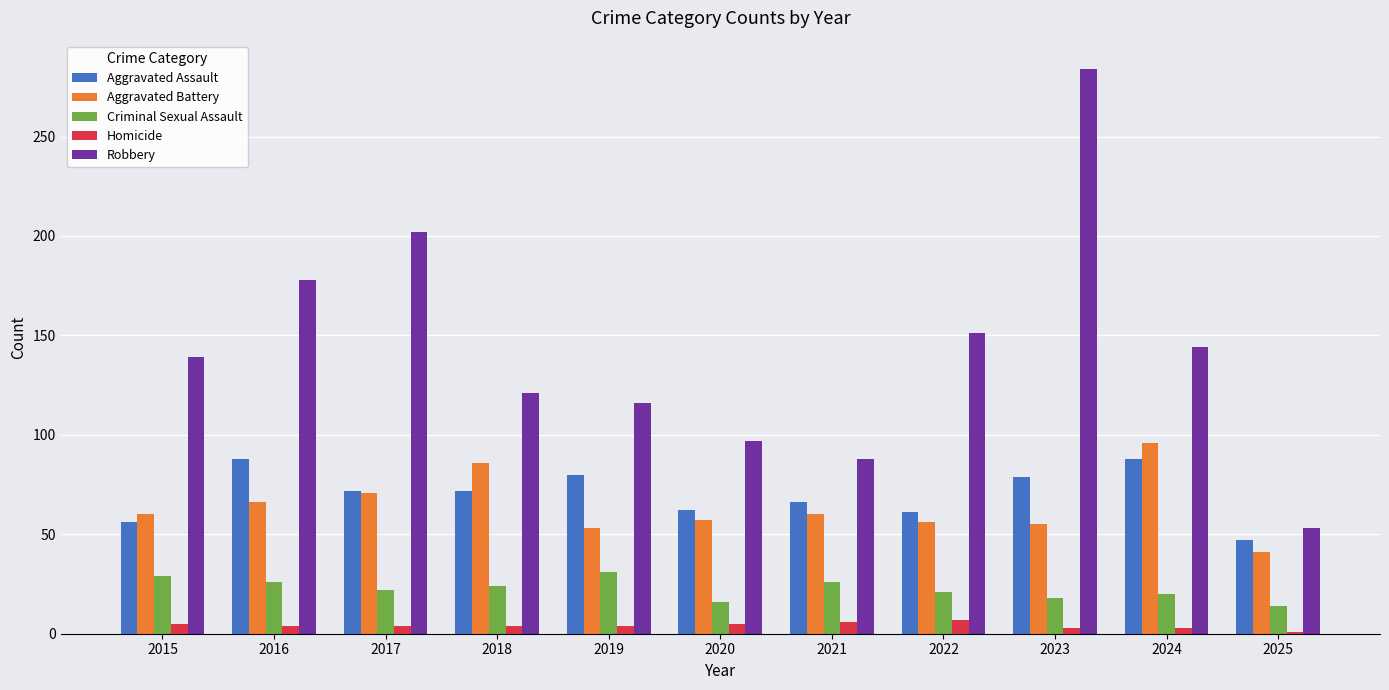

What are all the series names shown in the legend?

Aggravated Assault, Aggravated Battery, Criminal Sexual Assault, Homicide, Robbery